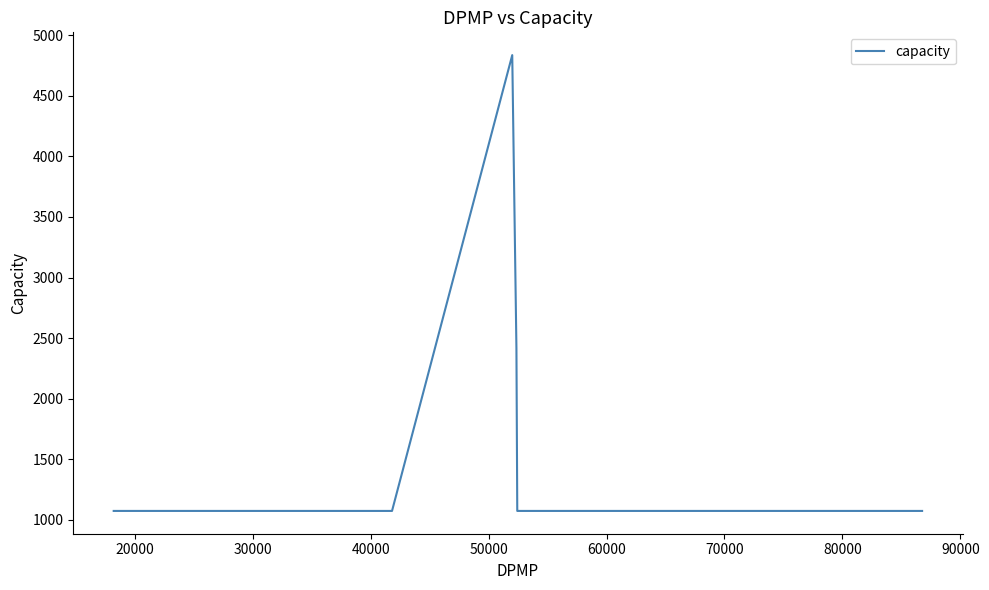

What is the maximum value shown in the chart?

4836